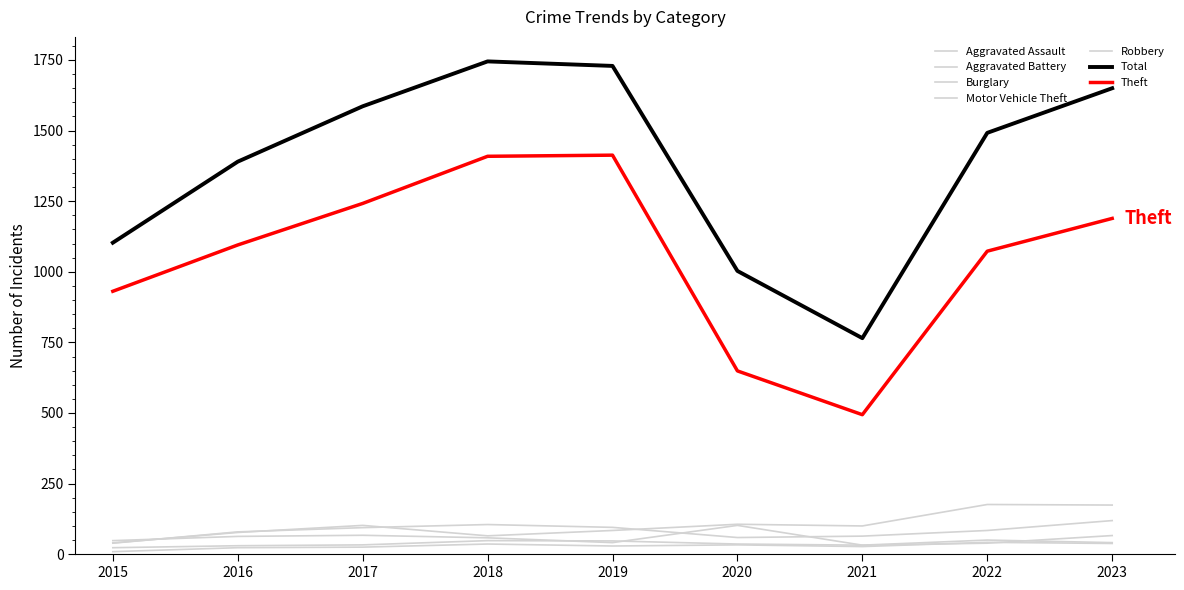

Is the value of Robbery at 2020 greater than the value of Aggravated Assault at 2022?

Yes